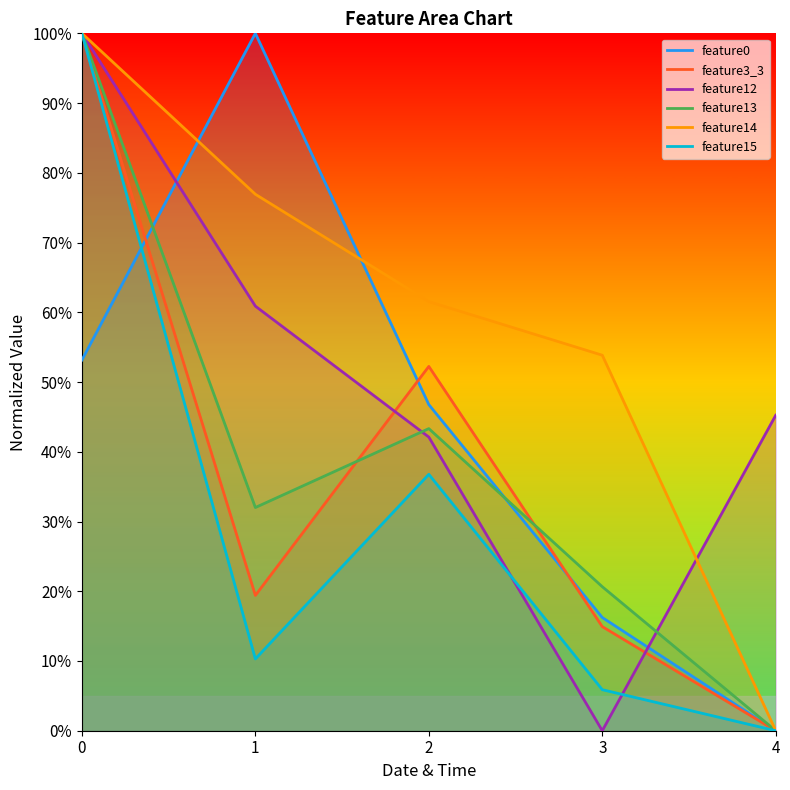

What is the spread (max minus min) of values at 4?

45.2